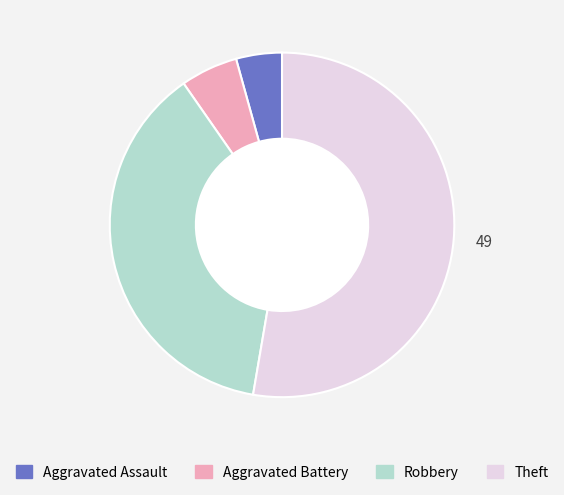

Which category accounts for the majority?

Theft